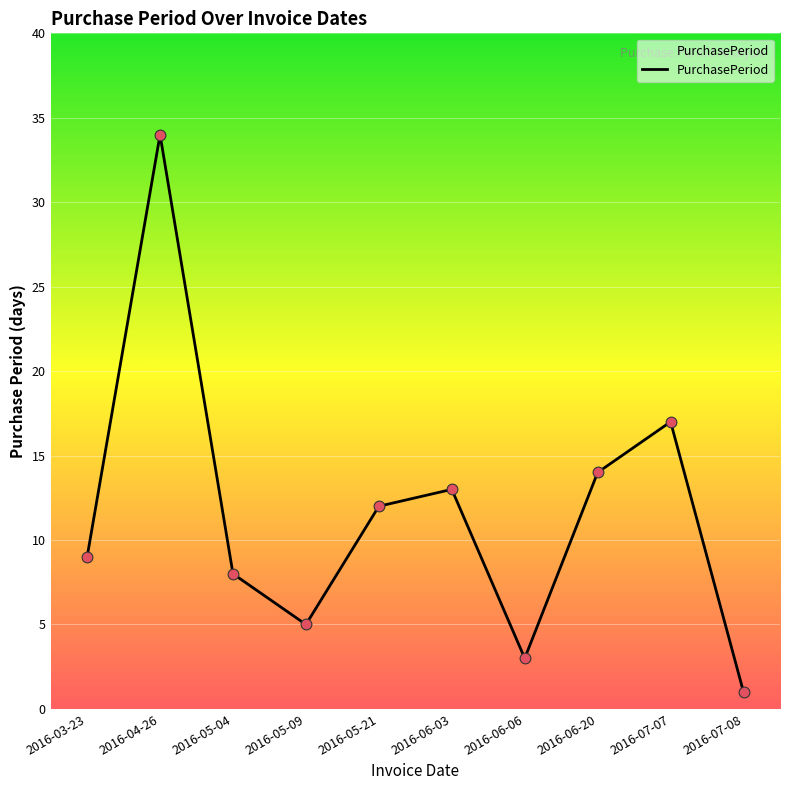

Between 2016-07-07 and 2016-06-03, which is larger?

2016-07-07